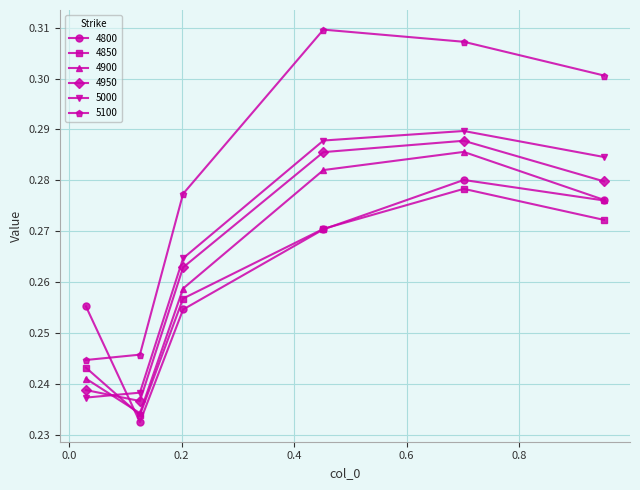

Which series has the widest spread of values?

5100